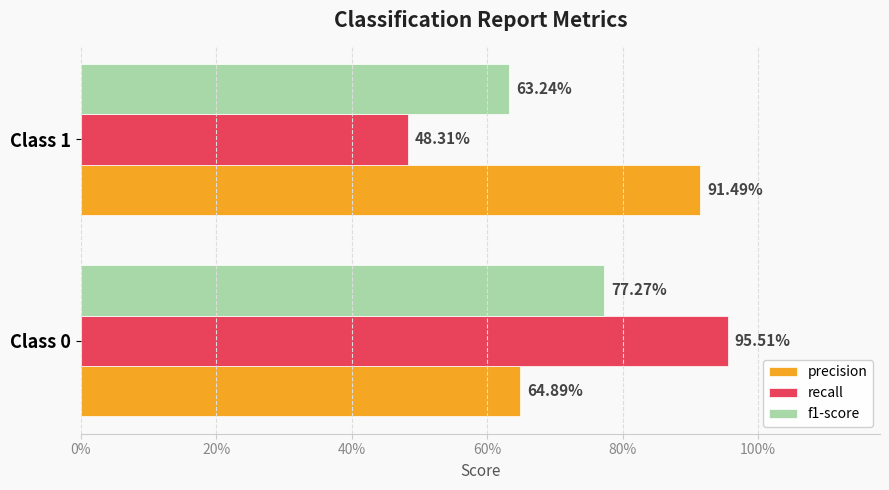

What is the average value of the recall series?

0.7